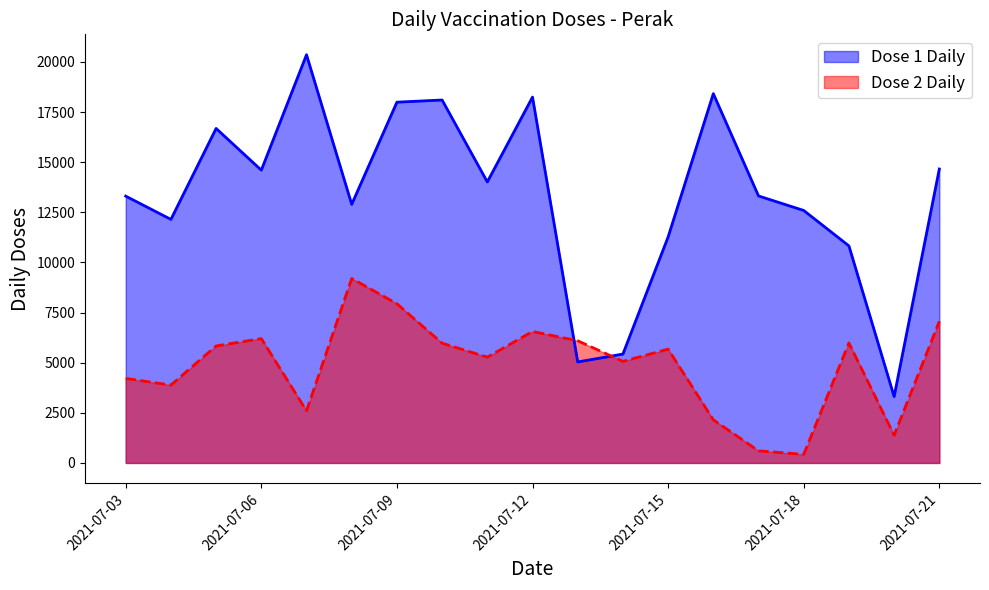

What is the spread (max minus min) of values at 2021-07-20?

1927